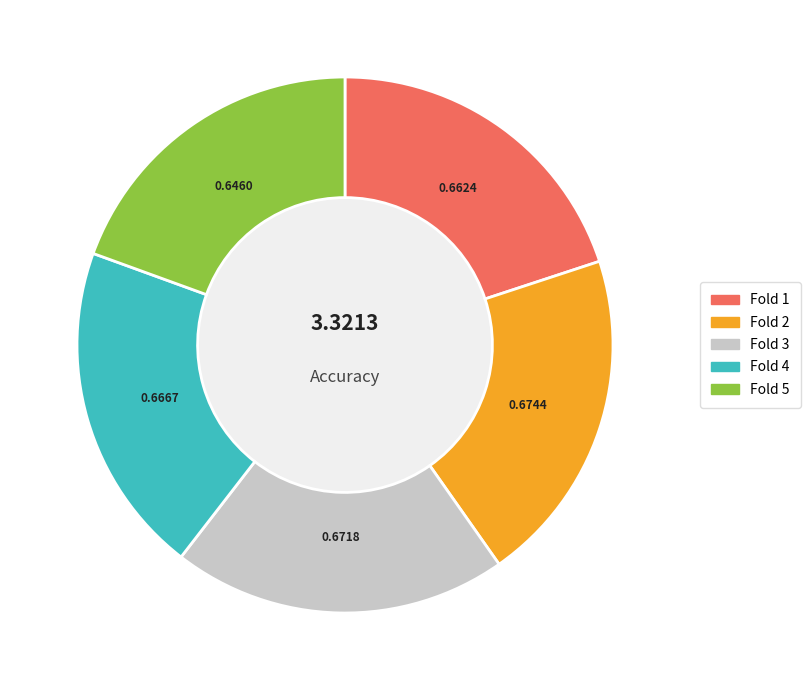

Does any single category account for the majority?

No